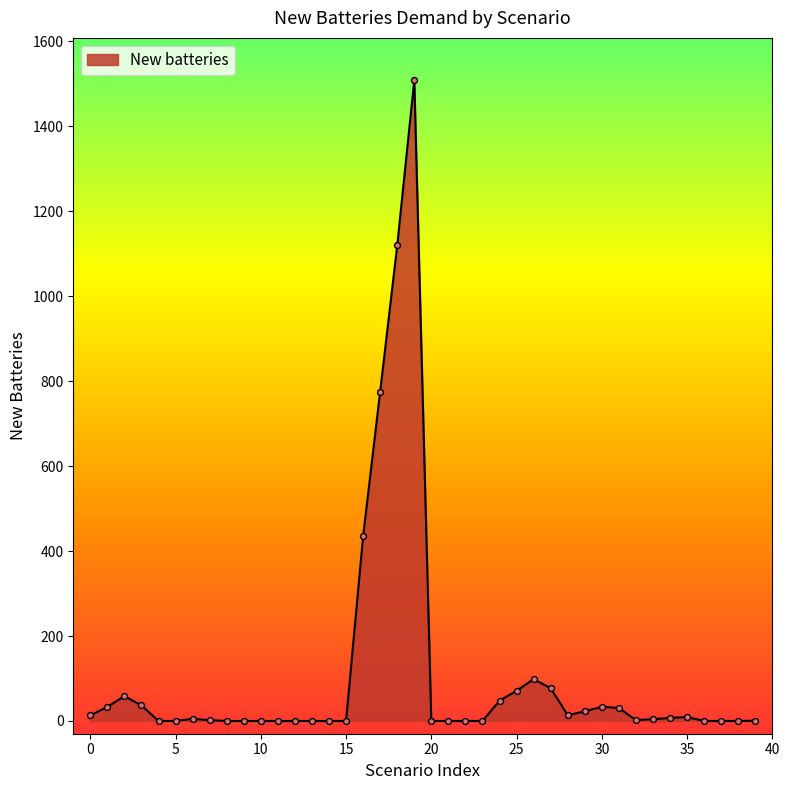

What is the greatest value displayed?

1507.8